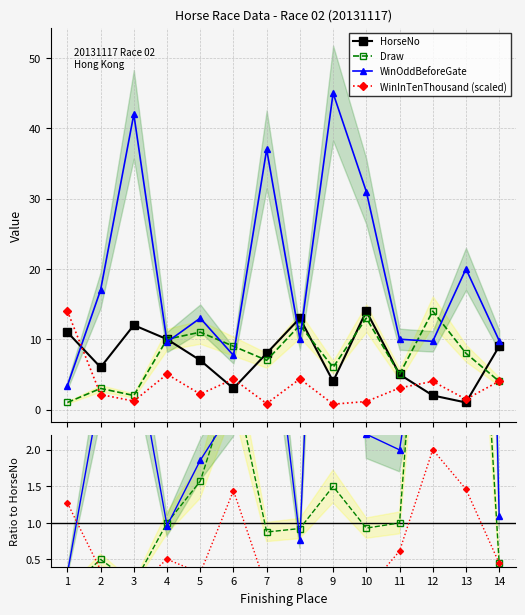

How many intersections are there between WinInTenThousand and WinOddBeforeGate?

1